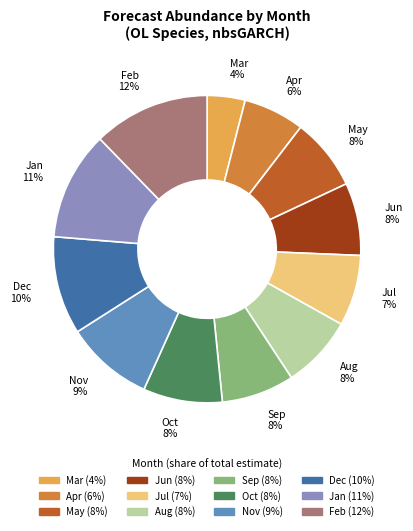

To the nearest percent, what is the difference between the Apr and Mar slice percentages?

2%